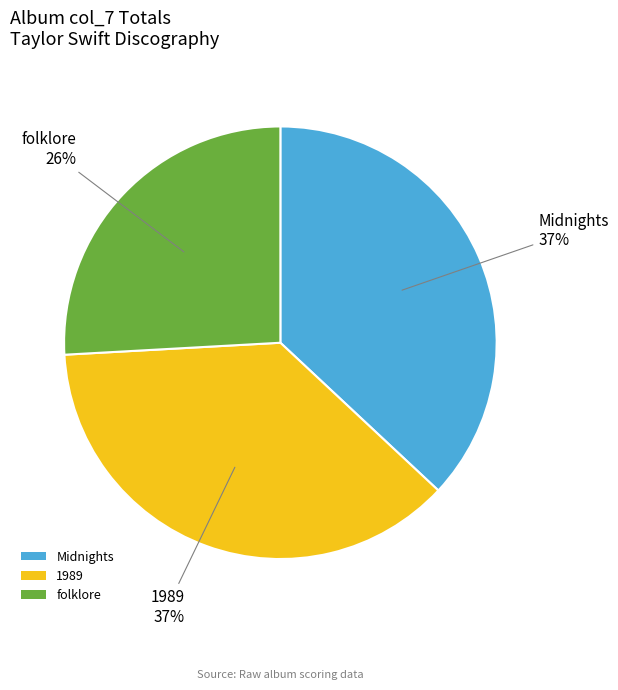

Which category has the smallest portion of the pie?

folklore